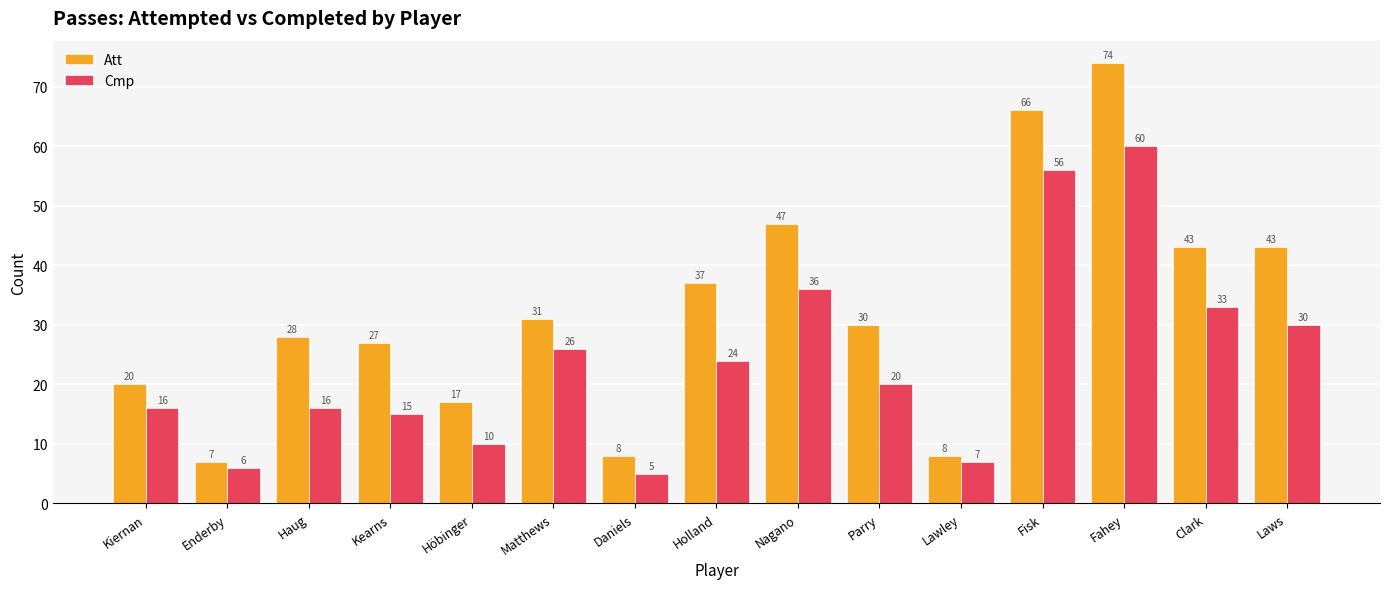

Which category has the highest value across all series?

Fahey